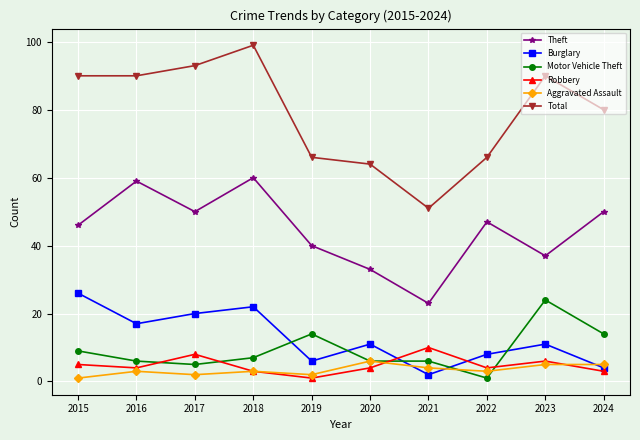

What is the difference between the maximum and second lowest values in the Robbery series?

7